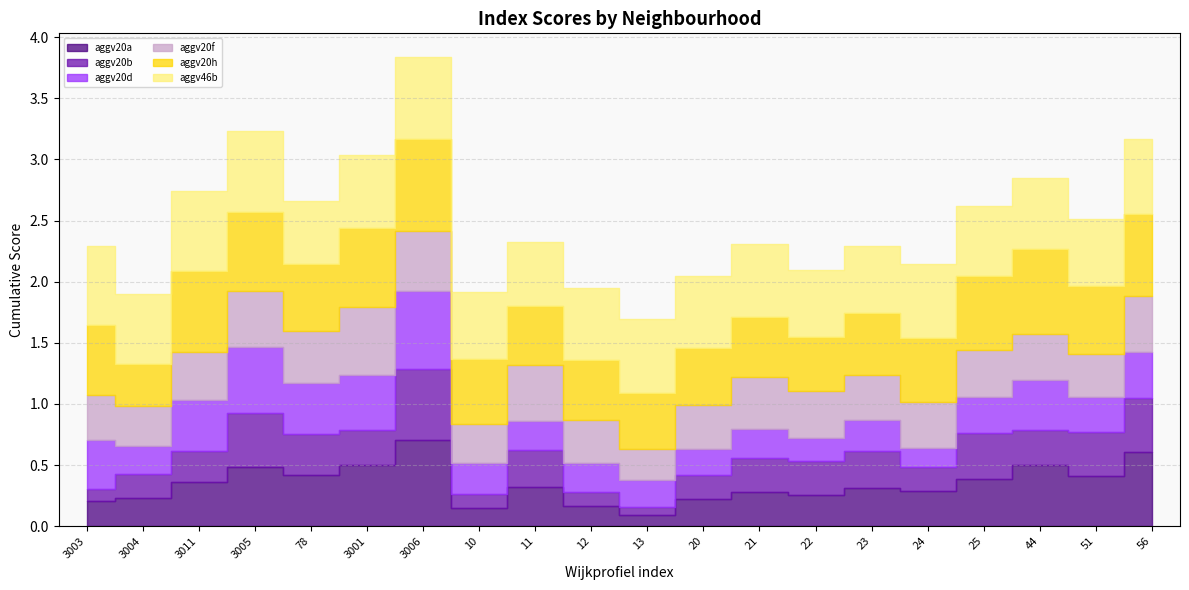

Reading left to right, extract all data points from this chart.

aggv20a: 3003=0.2	3004=0.2	3011=0.4	3005=0.5	78=0.4	3001=0.5	3006=0.7	10=0.1	11=0.3	12=0.2	13=0.1	20=0.2	21=0.3	22=0.3	23=0.3	24=0.3	25=0.4	44=0.5	51=0.4	56=0.6
aggv20b: 3003=0.1	3004=0.2	3011=0.3	3005=0.4	78=0.3	3001=0.3	3006=0.6	10=0.1	11=0.3	12=0.1	13=0.1	20=0.2	21=0.3	22=0.3	23=0.3	24=0.2	25=0.4	44=0.3	51=0.4	56=0.4
aggv20d: 3003=0.4	3004=0.2	3011=0.4	3005=0.5	78=0.4	3001=0.4	3006=0.6	10=0.3	11=0.2	12=0.2	13=0.2	20=0.2	21=0.2	22=0.2	23=0.3	24=0.2	25=0.3	44=0.4	51=0.3	56=0.4
aggv20f: 3003=0.4	3004=0.3	3011=0.4	3005=0.5	78=0.4	3001=0.6	3006=0.5	10=0.3	11=0.5	12=0.4	13=0.3	20=0.4	21=0.4	22=0.4	23=0.4	24=0.4	25=0.4	44=0.4	51=0.4	56=0.5
aggv20h: 3003=0.6	3004=0.3	3011=0.7	3005=0.6	78=0.6	3001=0.6	3006=0.8	10=0.5	11=0.5	12=0.5	13=0.5	20=0.5	21=0.5	22=0.4	23=0.5	24=0.5	25=0.6	44=0.7	51=0.6	56=0.7
aggv46b: 3003=0.6	3004=0.6	3011=0.6	3005=0.7	78=0.5	3001=0.6	3006=0.7	10=0.5	11=0.5	12=0.6	13=0.6	20=0.6	21=0.6	22=0.6	23=0.5	24=0.6	25=0.6	44=0.6	51=0.6	56=0.6